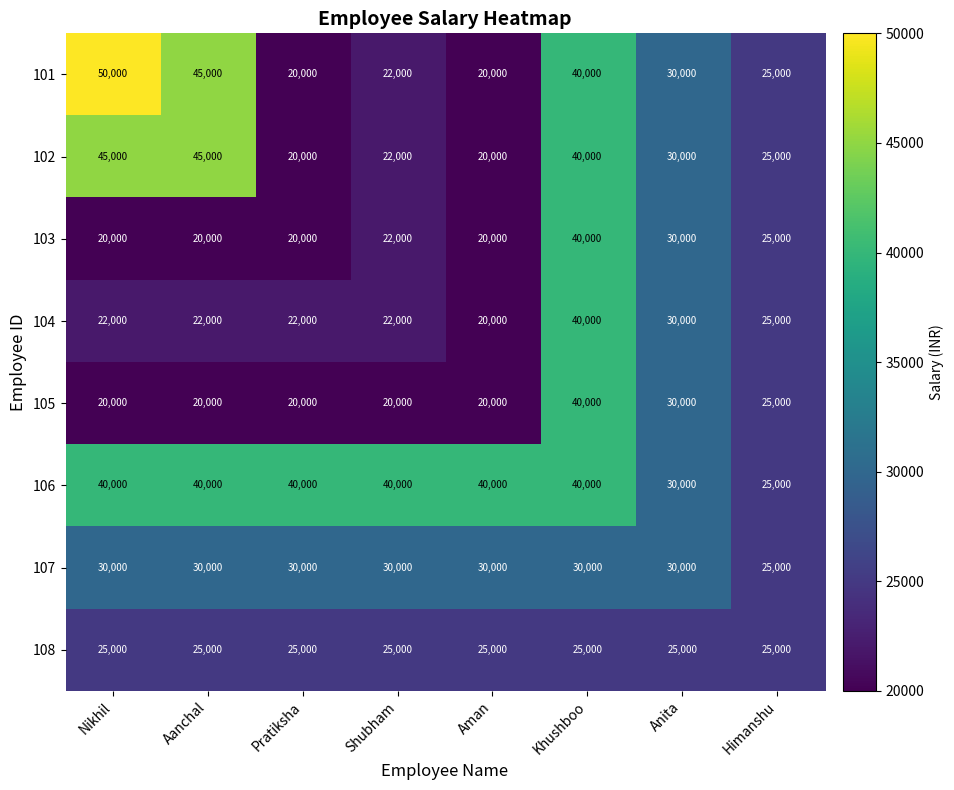

What is the difference between the maximum and minimum values in the 101 series?

30000